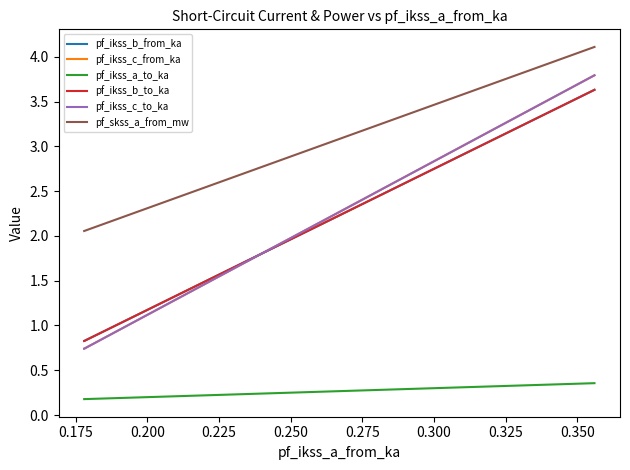

How many distinct data groups are displayed?

6